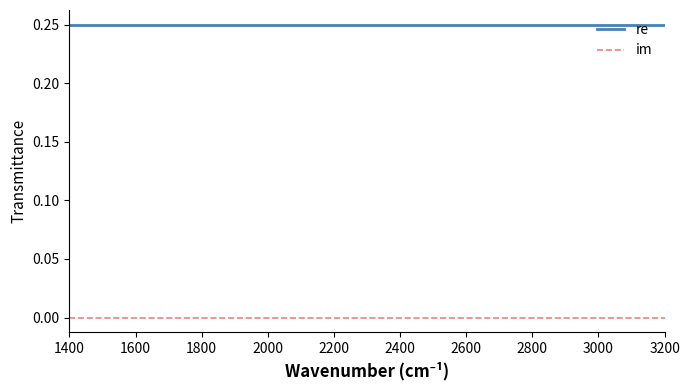

List the series in order of their overall mean, lowest first.

im, re